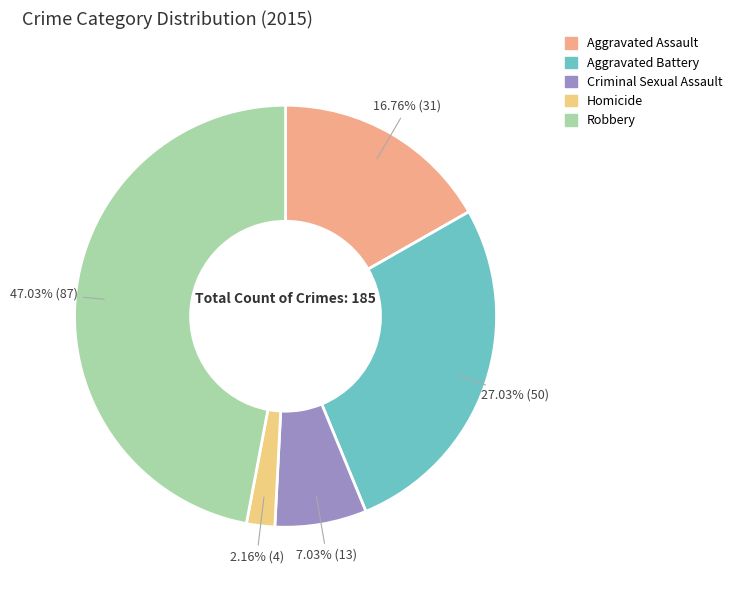

To the nearest percent, what portion does Aggravated Assault represent?

17%